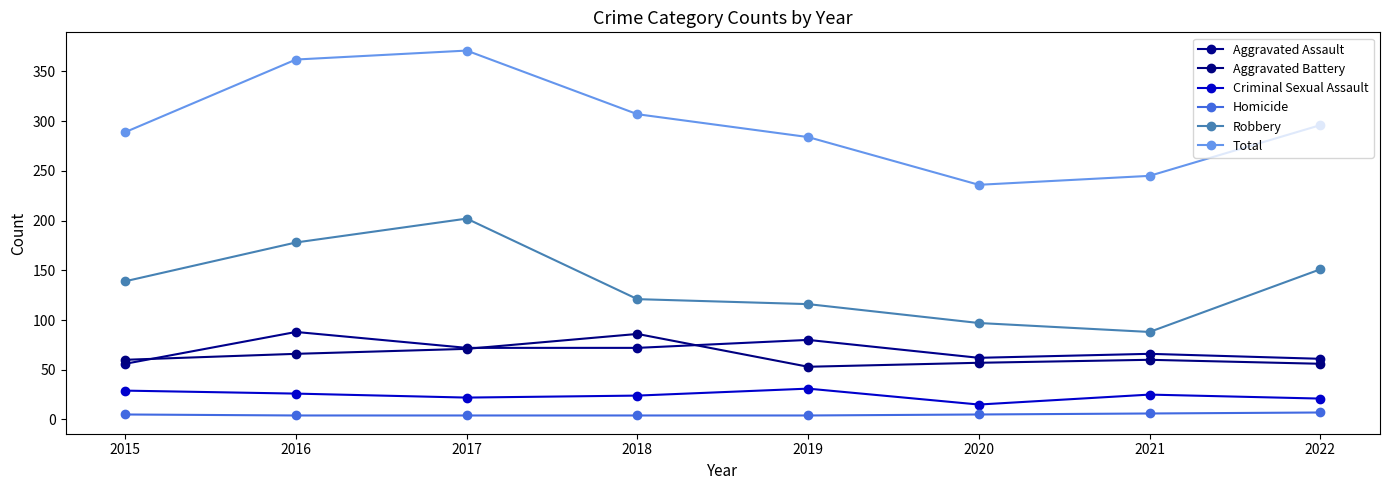

True or false: Total and Aggravated Battery intersect in this chart.

False